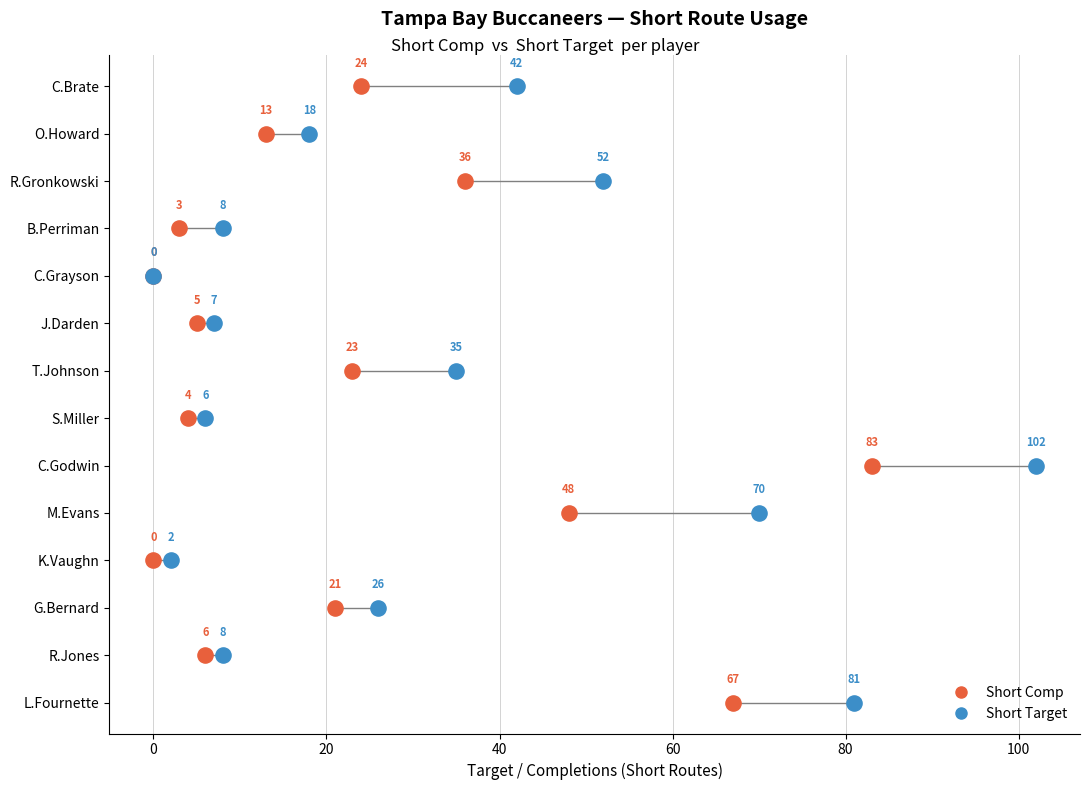

What are all the series names shown in the legend?

Short Comp, Short Target